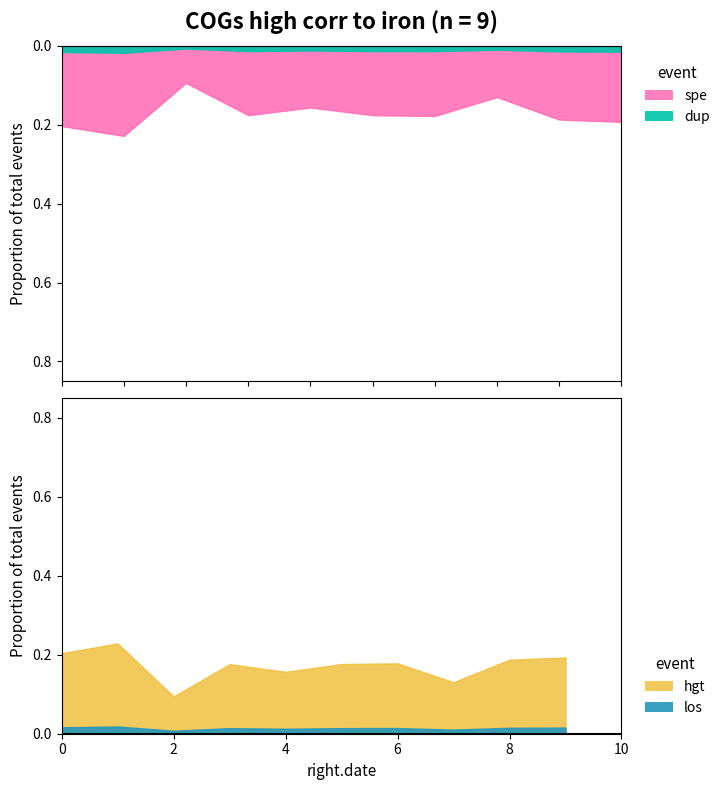

True or false: the data has more than 2 interior local peaks.

True